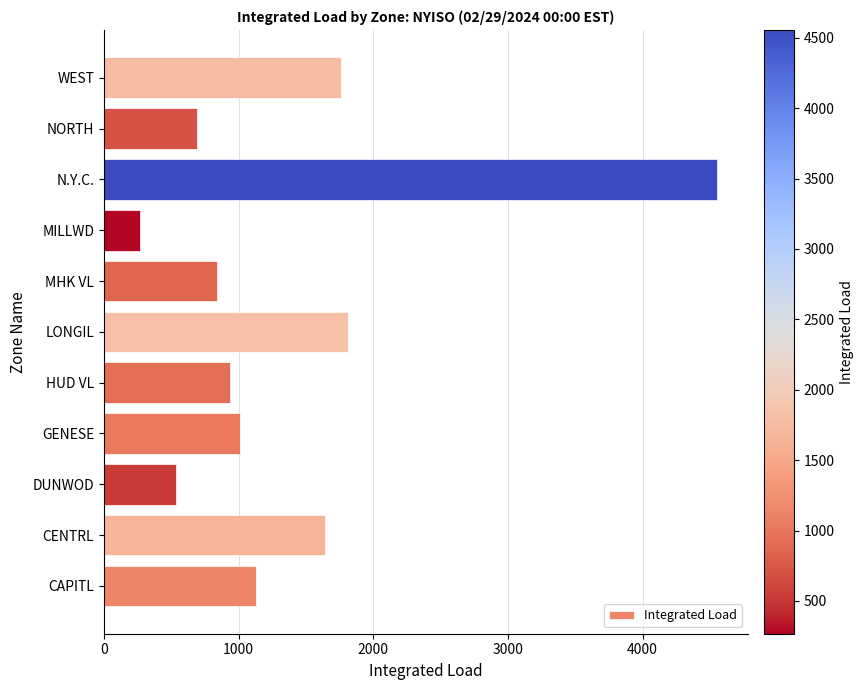

Is it true that the value at NORTH is 199.4?

False